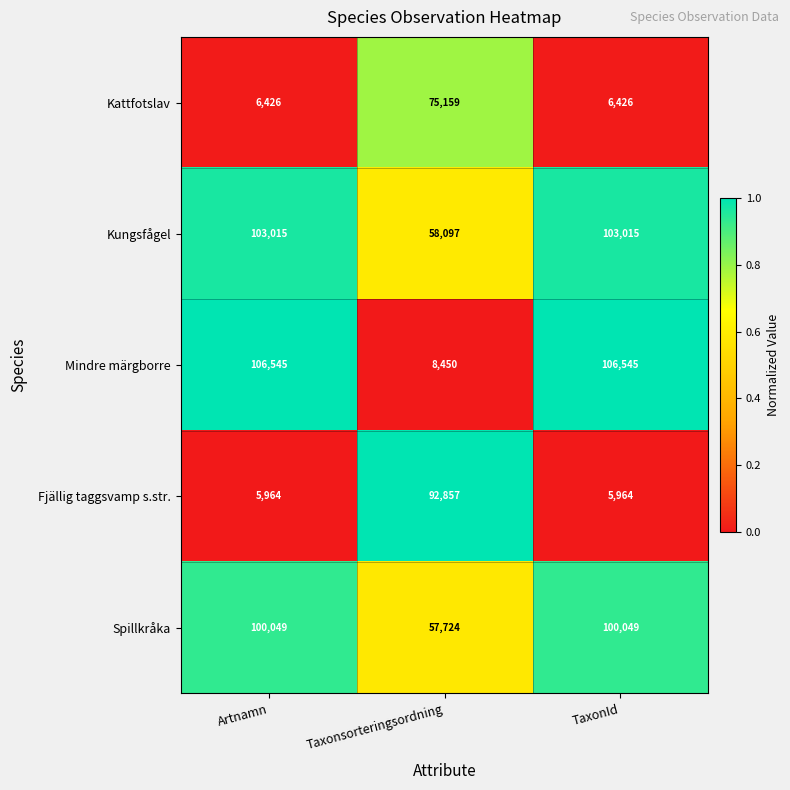

Which series has the widest spread of values?

Mindre märgborre